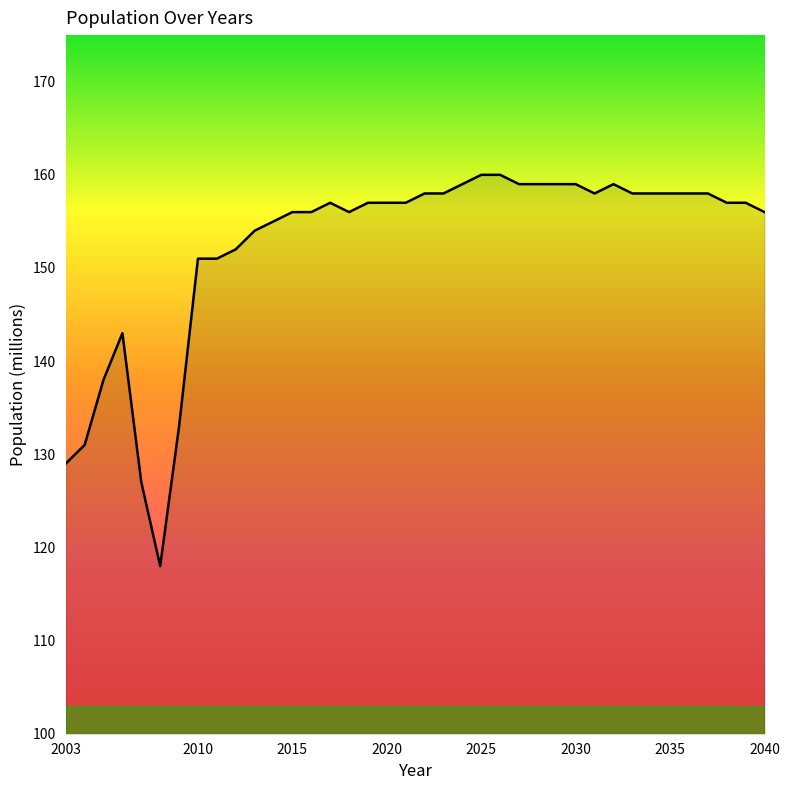

What is the greatest value displayed?

160